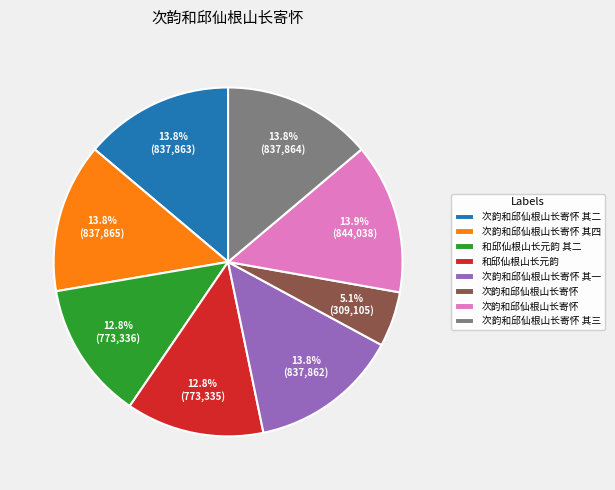

Is there a majority slice in this chart?

No